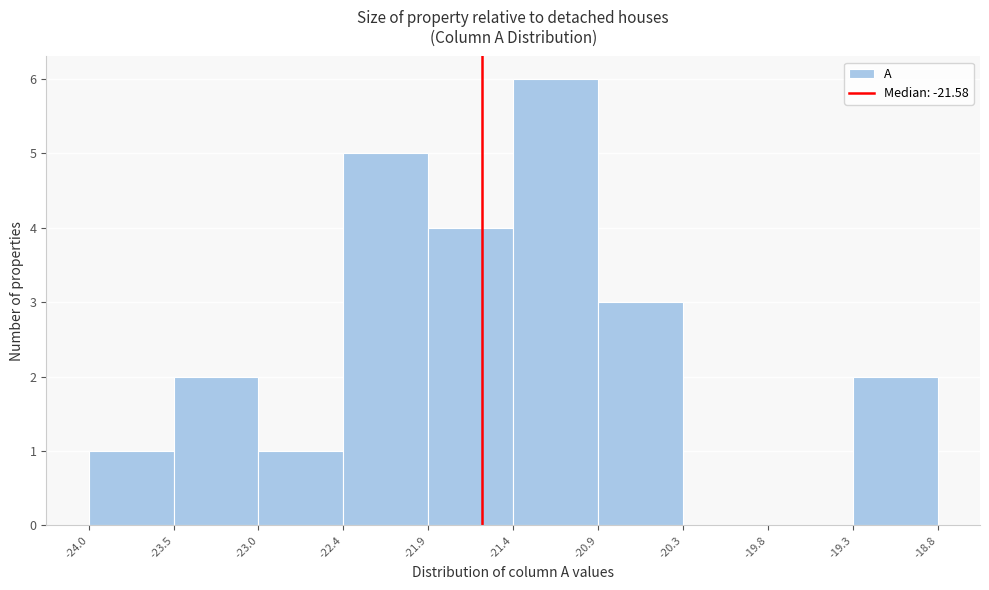

Reading left to right, transcribe this chart: for each bar, give the range it covers on the x-axis and its height. The values are not printed on the chart, so give them approximately, as read against the axis.

-24.0 to -23.5: 1
-23.5 to -23.0: 2
-23.0 to -22.4: 1
-22.4 to -21.9: 5
-21.9 to -21.4: 4
-21.4 to -20.9: 6
-20.9 to -20.3: 3
-20.3 to -19.8: 0
-19.8 to -19.3: 0
-19.3 to -18.8: 2